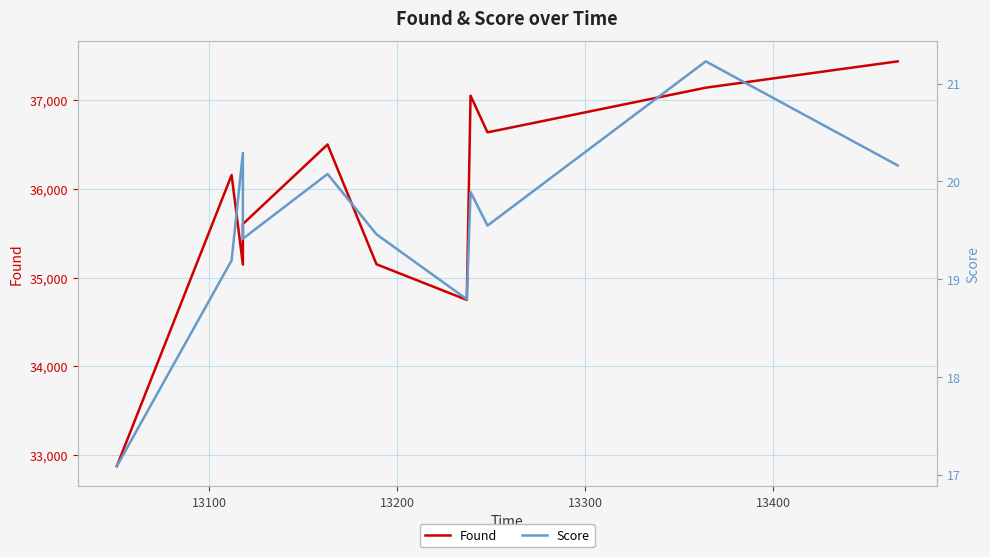

Rank the series by their average value, from highest to lowest.

Found, Score